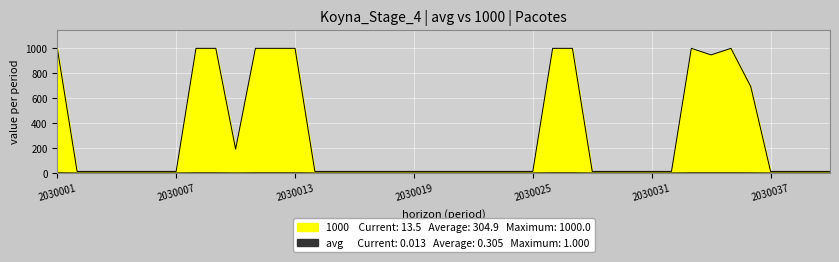

True or false: 1000 and avg intersect in this chart.

False